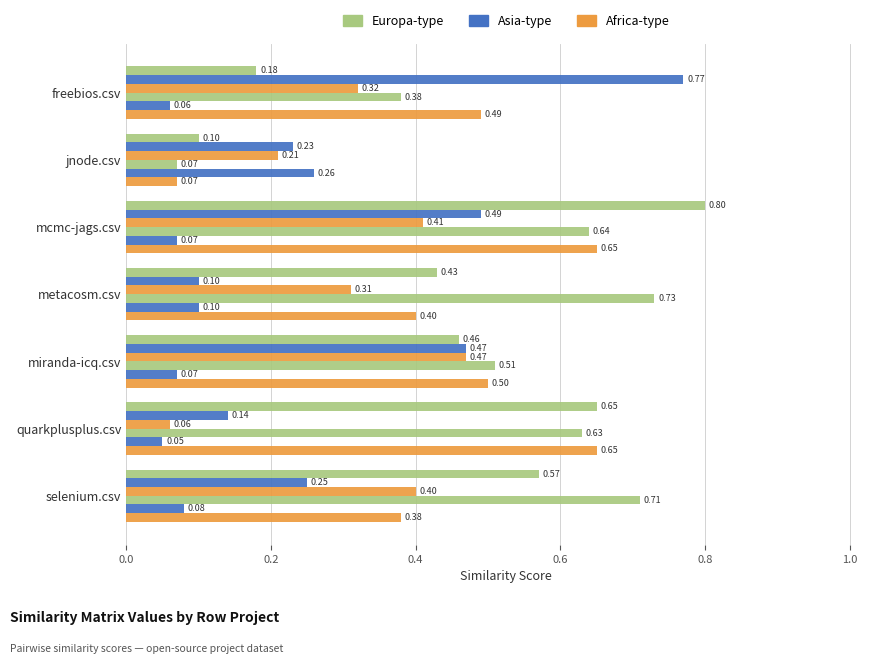

What position from the left is mcmc-jags.csv?

3